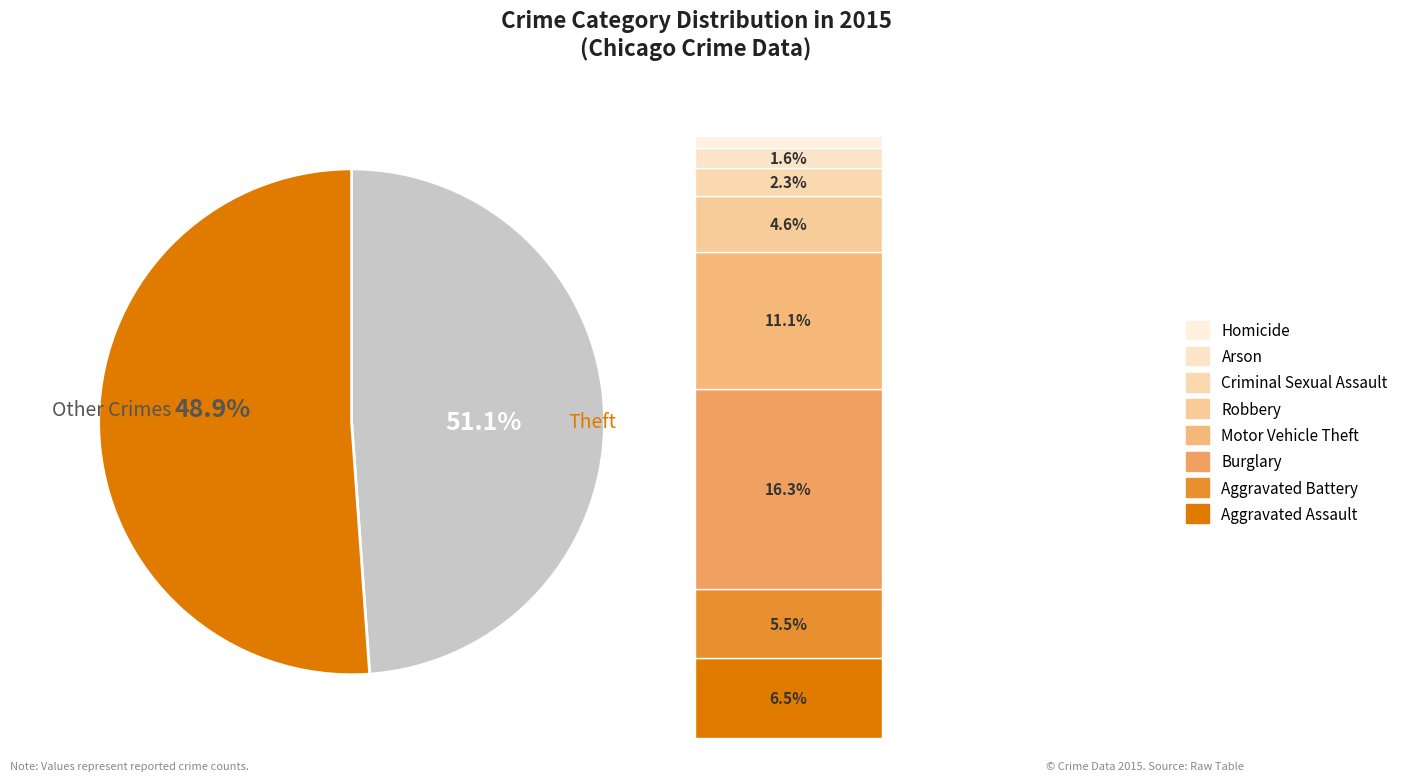

To the nearest percent, what is the combined percentage of Theft and Aggravated Assault?

58%